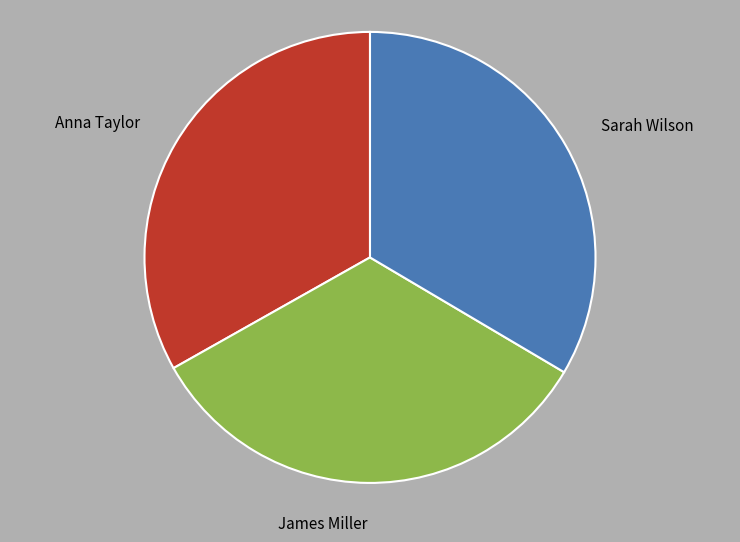

Does any single category account for the majority?

No